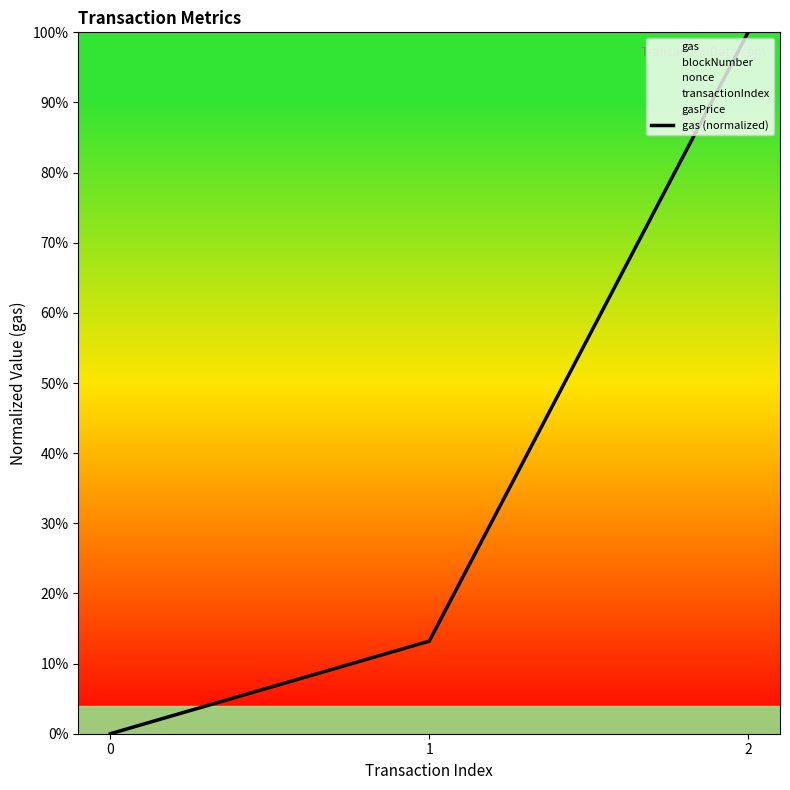

True or false: the data shows 1.3 at 2.

False